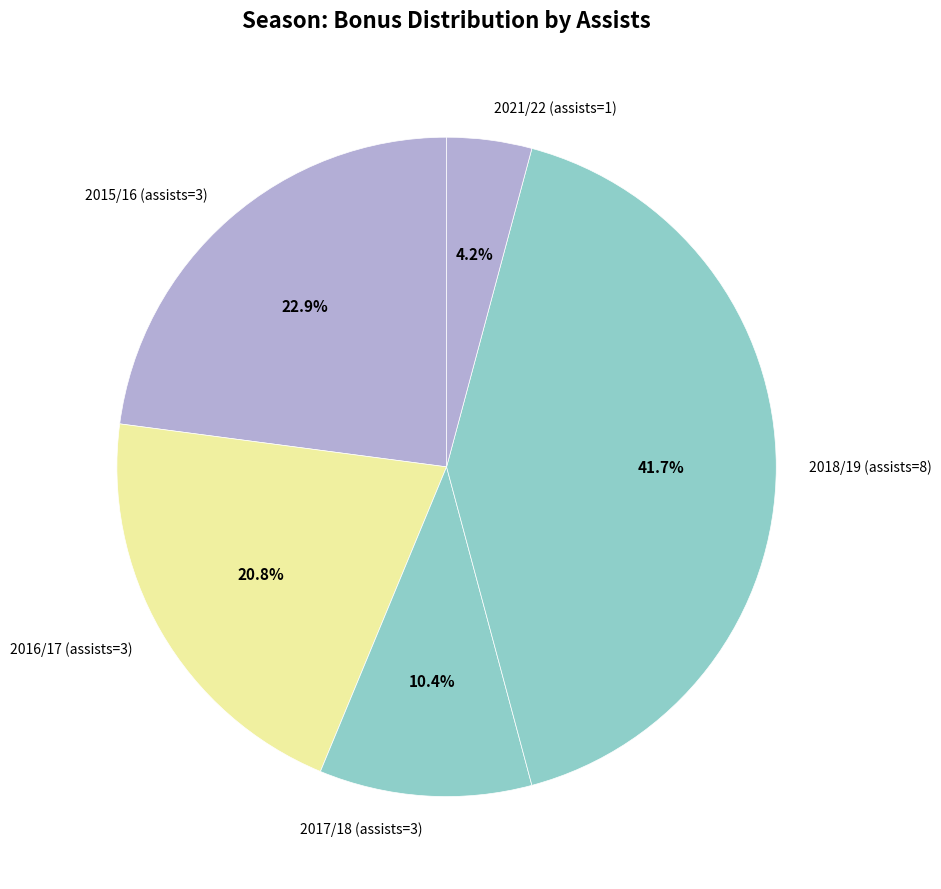

Which has a higher value, 2021/22 (assists=1) or 2017/18 (assists=3)?

2017/18 (assists=3)